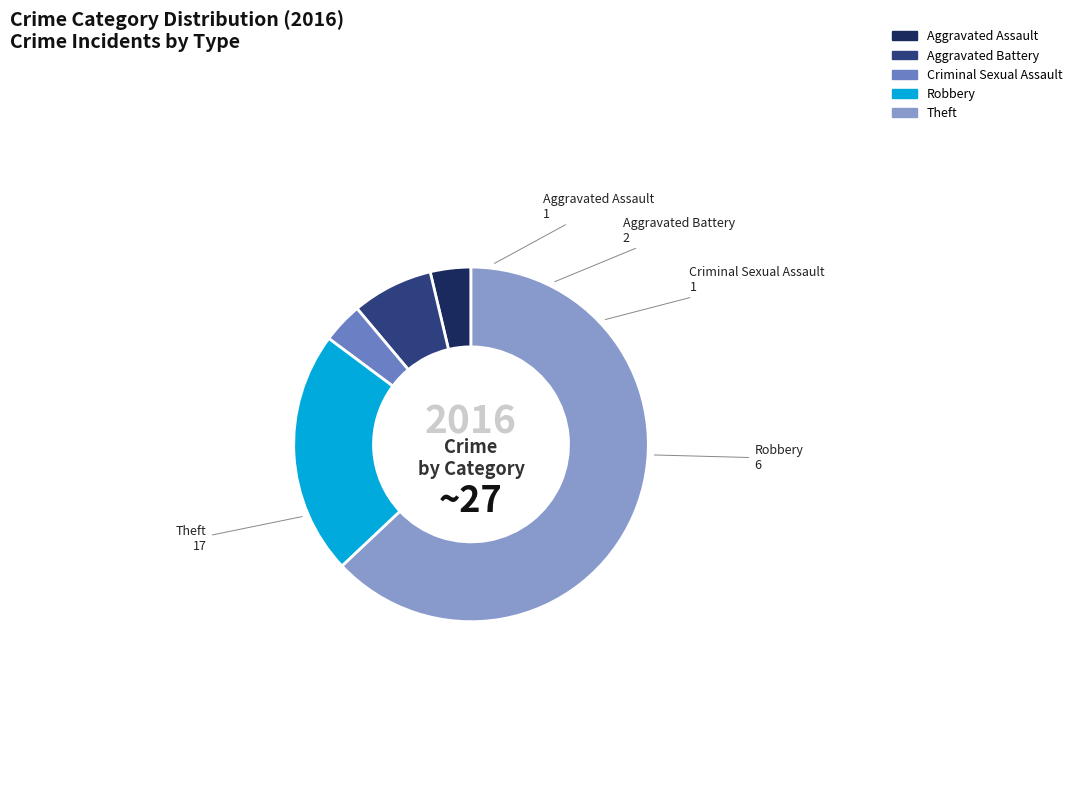

Which category has the biggest portion of the pie?

Theft